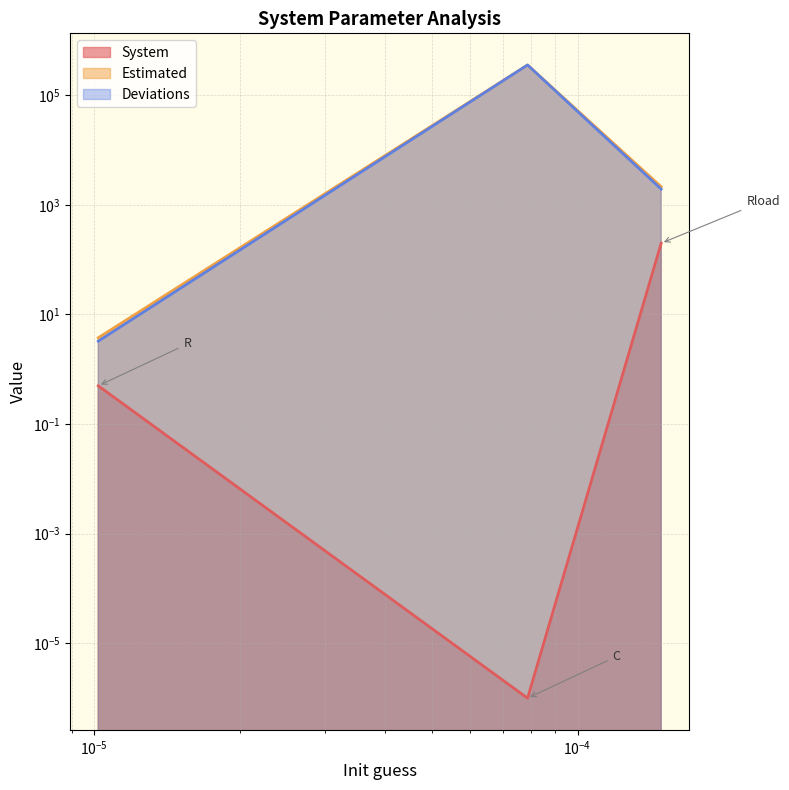

Reading left to right, extract all data points from this chart.

System: 0.5	0.0	200.0
Estimated: 3.8	356705.6	2141.3
Deviations: 3.3	356705.6	1941.3